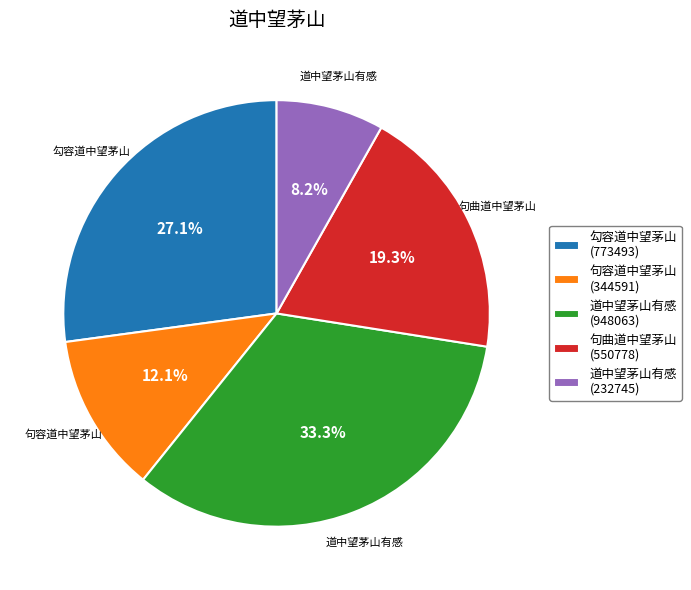

Does 道中望茅山有感 (948063) represent more than half of the total?

No